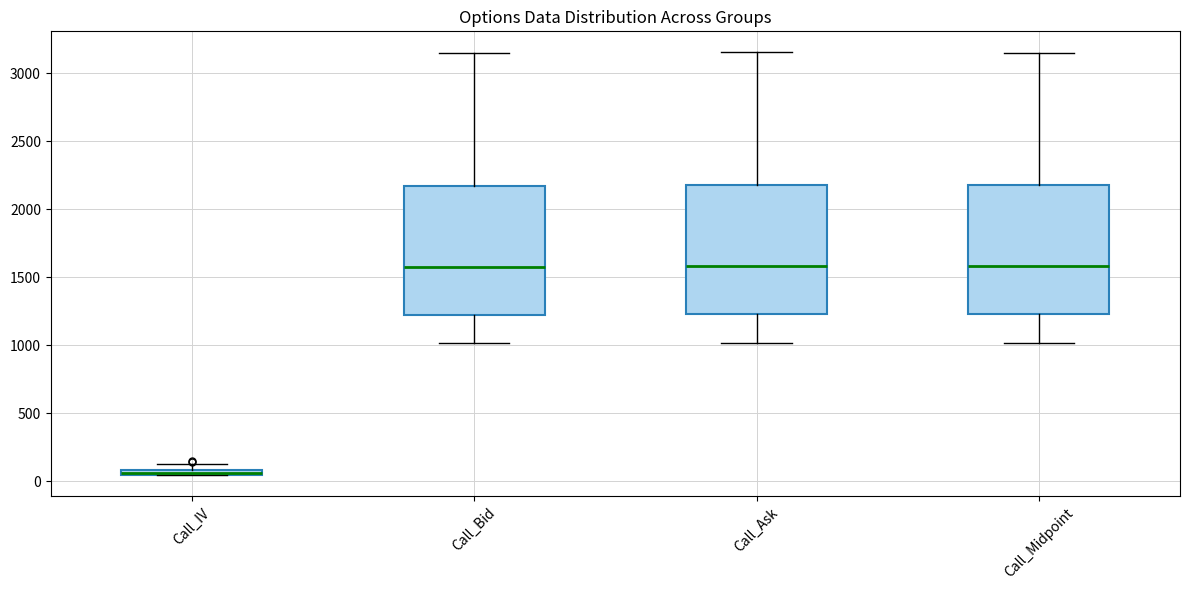

Where is the lower edge of the box for Call_IV on the y-axis? The values are not printed on the chart, so give them approximately, as read against the axis.

50